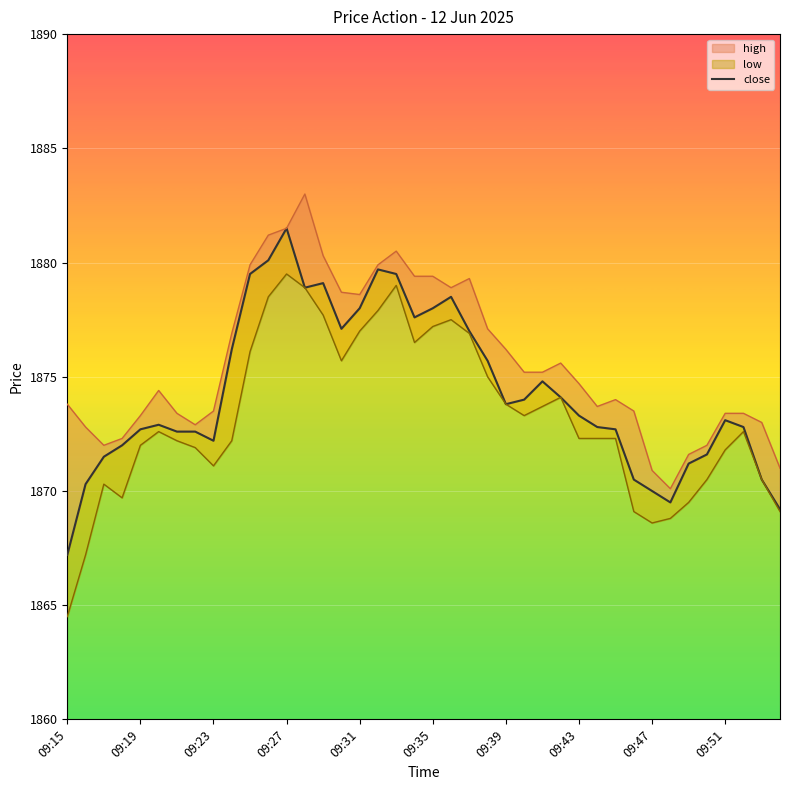

Reading right to left, what are all the values shown in this chart?

1869.2	1870.5	1872.8	1873.1	1871.6	1871.2	1869.5	1870.0	1870.5	1872.7	1872.8	1873.3	1874.1	1874.8	1874.0	1873.8	1875.7	1877.0	1878.5	1878.0	1877.6	1879.5	1879.7	1878.0	1877.1	1879.1	1878.9	1881.5	1880.1	1879.5	1876.2	1872.2	1872.6	1872.6	1872.9	1872.7	1872.0	1871.5	1870.3	1867.2